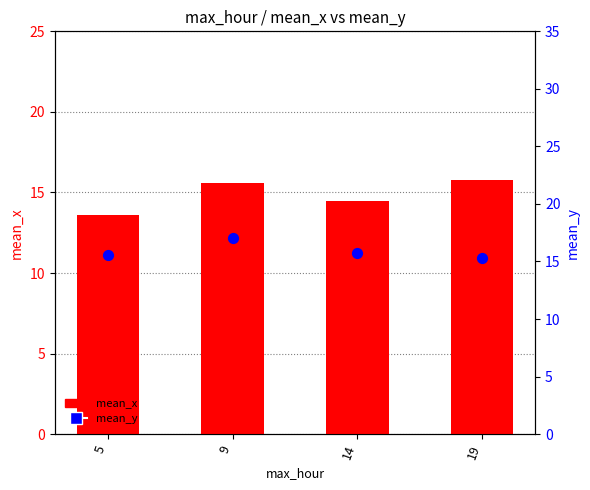

Which series reaches the minimum Y coordinate?

mean_x